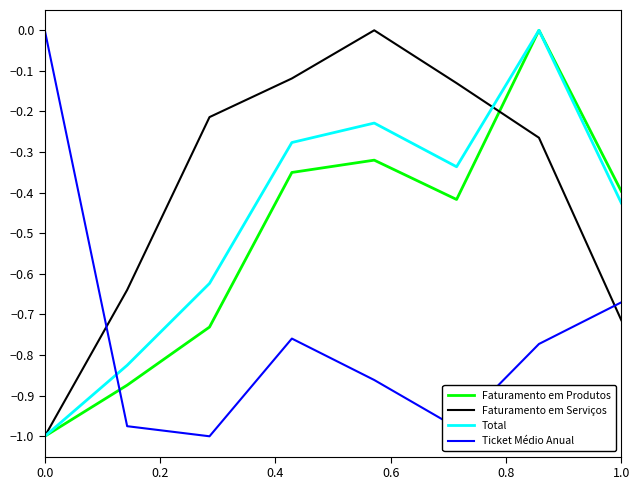

How many Faturamento em Produtos values are between 0 and 1?

1